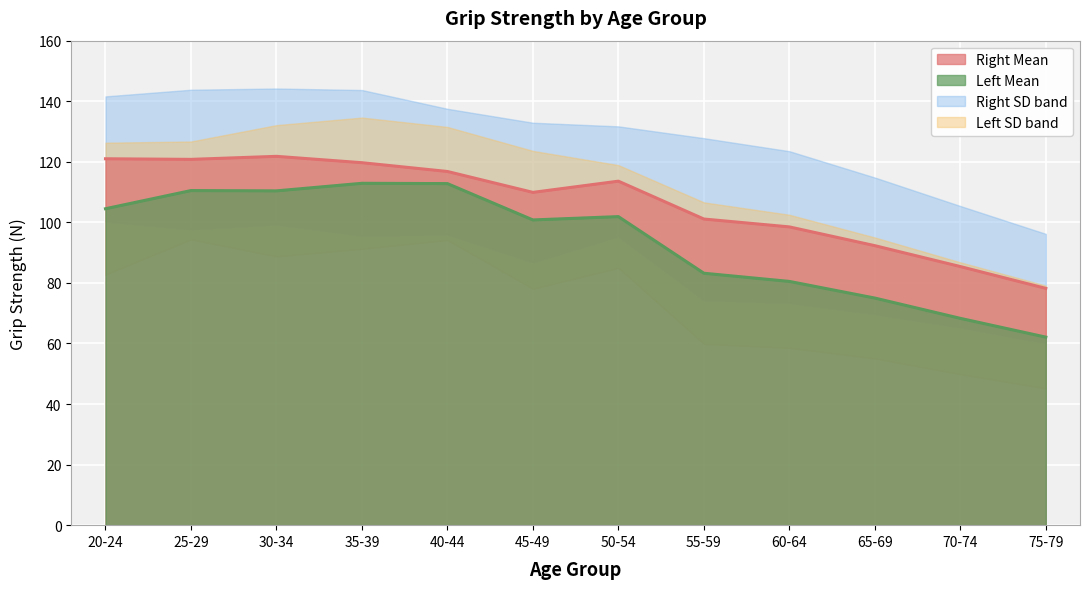

At which category is the sum across all series the highest?

35-39